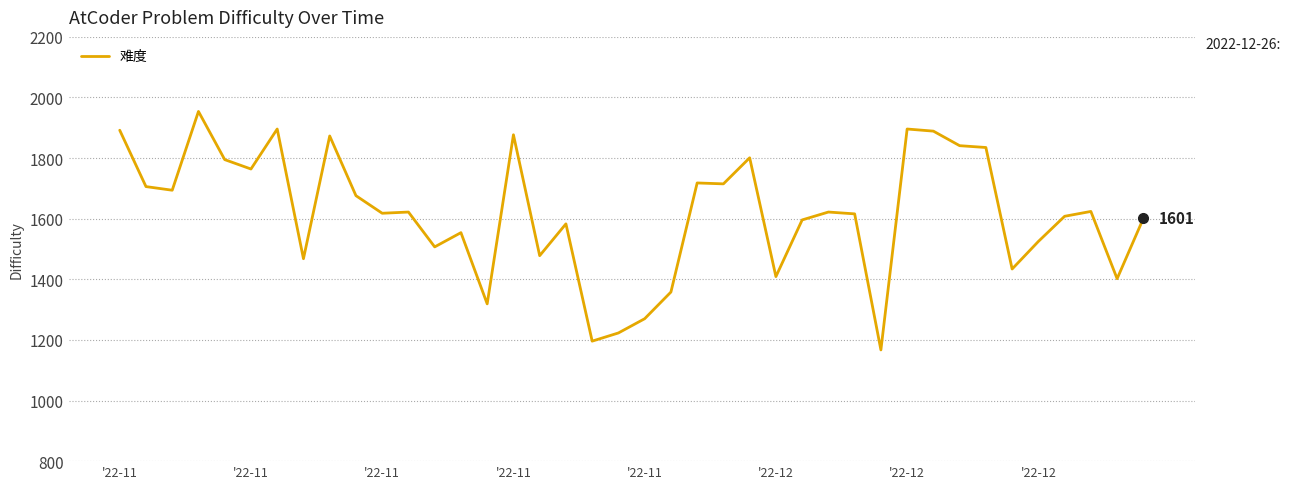

Is this an area chart (filled region under the line)?

No